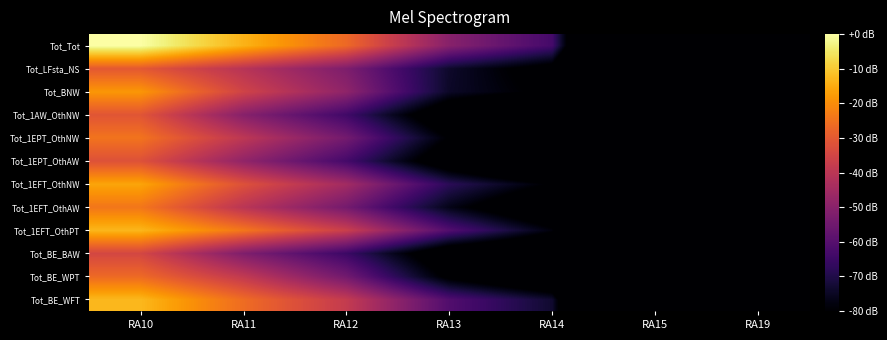

What is the total value across all series at RA15?

-2160.0